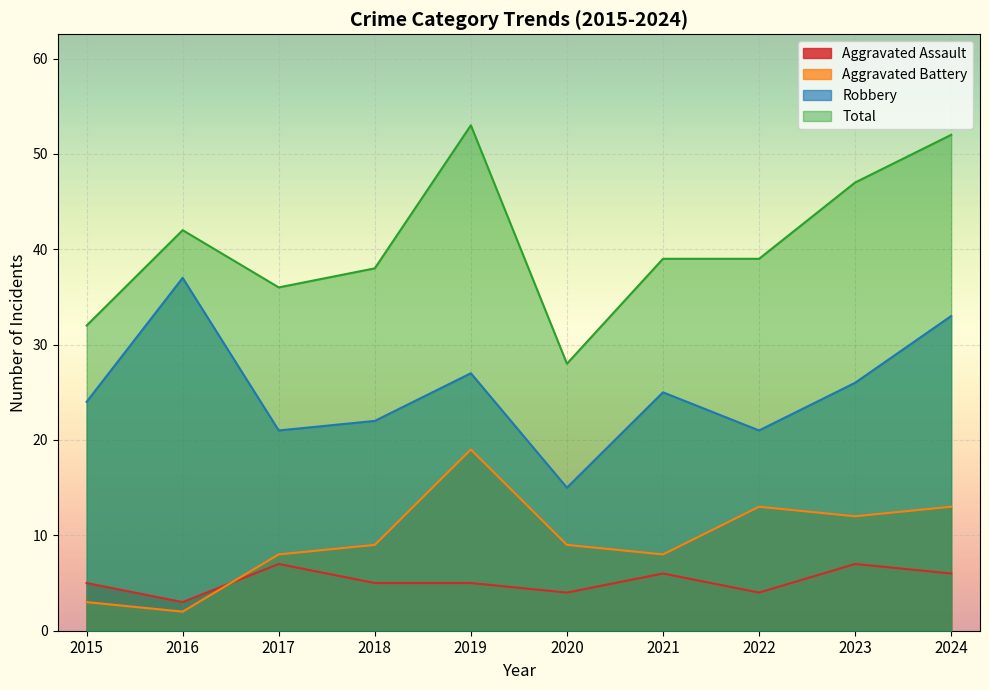

How many interior local valleys does the Aggravated Battery series have?

3